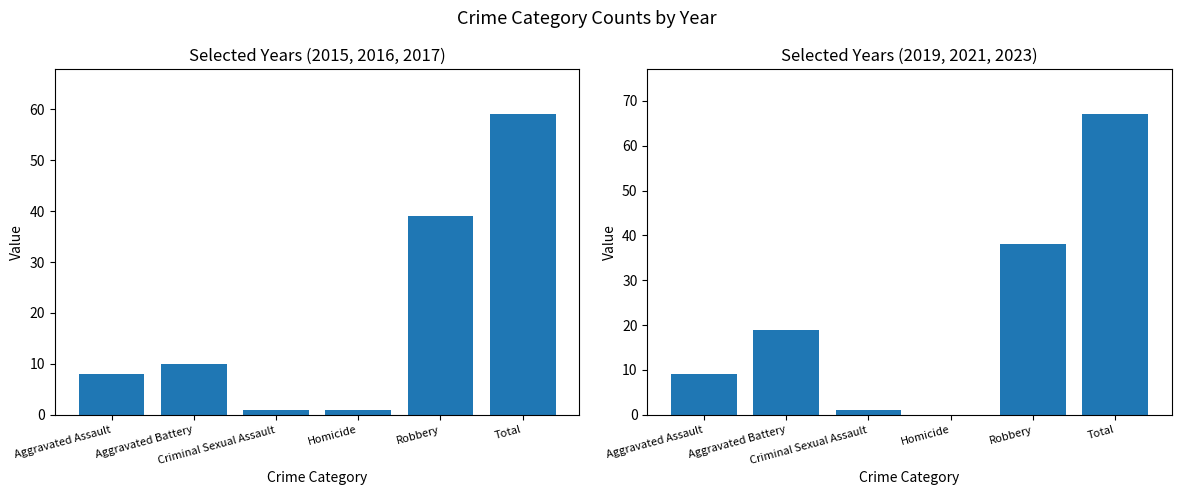

Reading right to left, transcribe all the data shown in this chart.

2015-2017 Total: Total=59	Robbery=39	Homicide=1	Criminal Sexual Assault=1	Aggravated Battery=10	Aggravated Assault=8
2019-2023 Total: Total=67	Robbery=38	Homicide=0	Criminal Sexual Assault=1	Aggravated Battery=19	Aggravated Assault=9